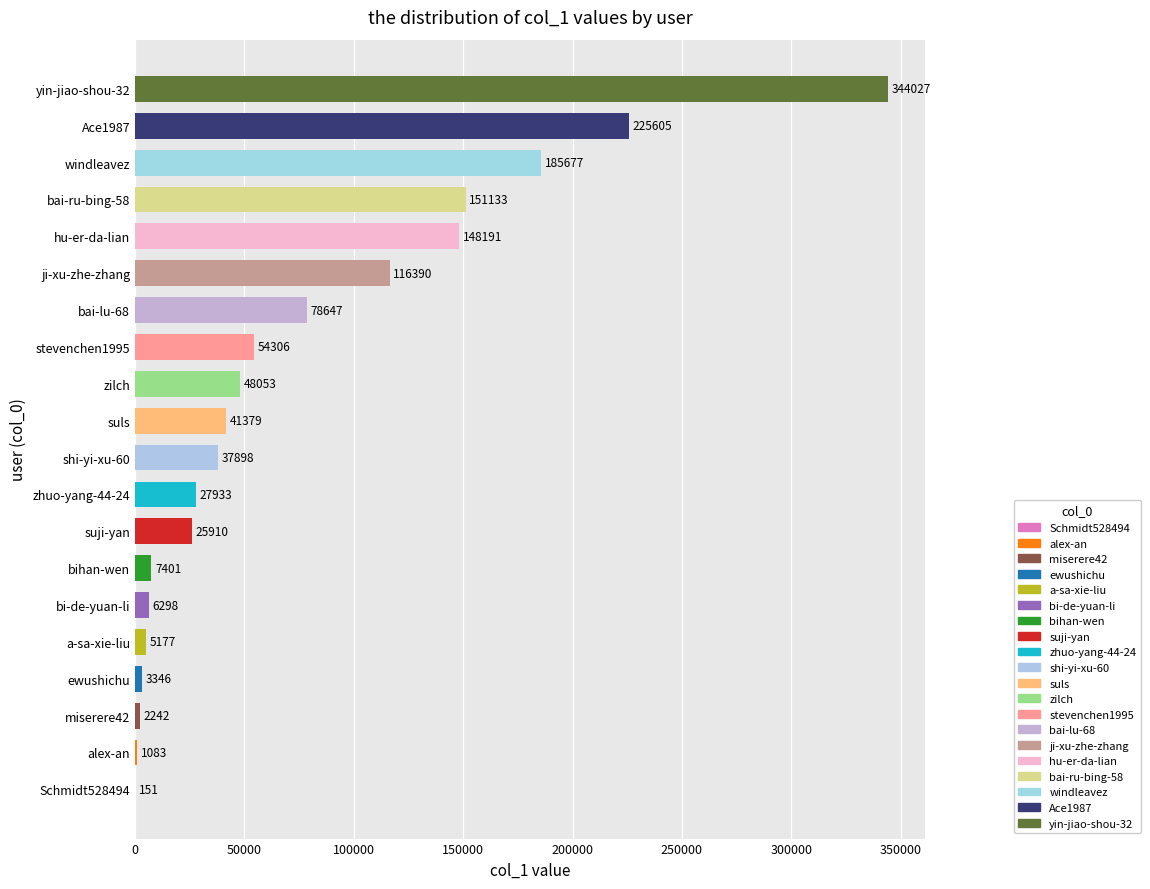

Reading bottom to top, what are all the values shown in this chart?

Schmidt528494=151	alex-an=1083	miserere42=2242	ewushichu=3346	a-sa-xie-liu=5177	bi-de-yuan-li=6298	bihan-wen=7401	suji-yan=25910	zhuo-yang-44-24=27933	shi-yi-xu-60=37898	suls=41379	zilch=48053	stevenchen1995=54306	bai-lu-68=78647	ji-xu-zhe-zhang=116390	hu-er-da-lian=148191	bai-ru-bing-58=151133	windleavez=185677	Ace1987=225605	yin-jiao-shou-32=344027